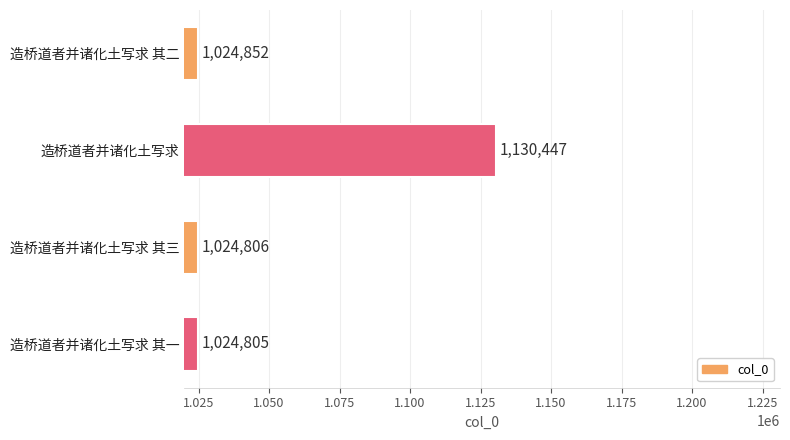

How many categories are shown in the chart?

4